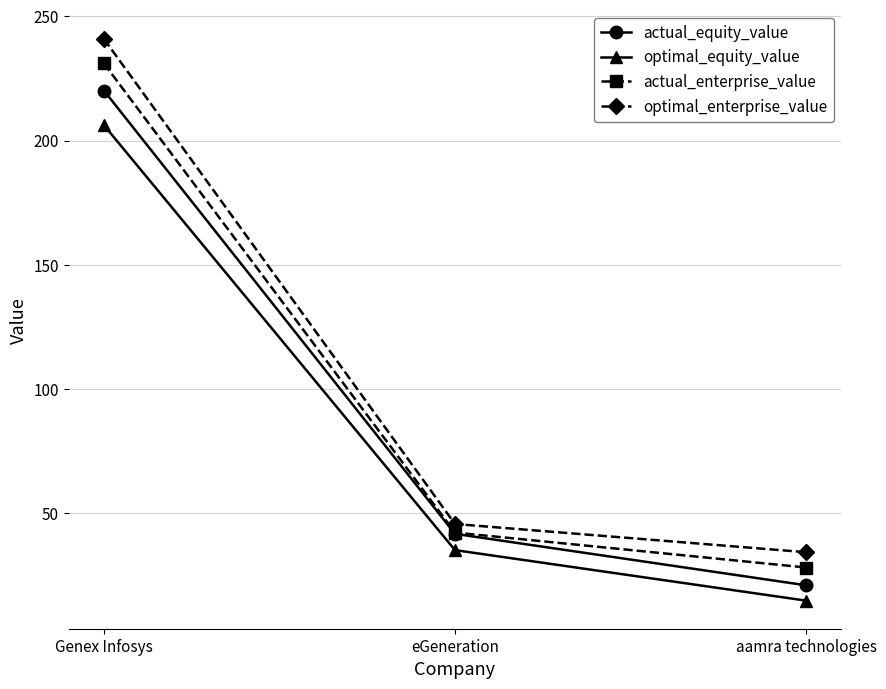

Reading left to right, extract all data points from this chart.

actual_equity_value: 220.1	41.8	21.1
optimal_equity_value: 206.2	35.2	14.9
actual_enterprise_value: 231.0	42.3	28.3
optimal_enterprise_value: 240.9	45.8	34.4